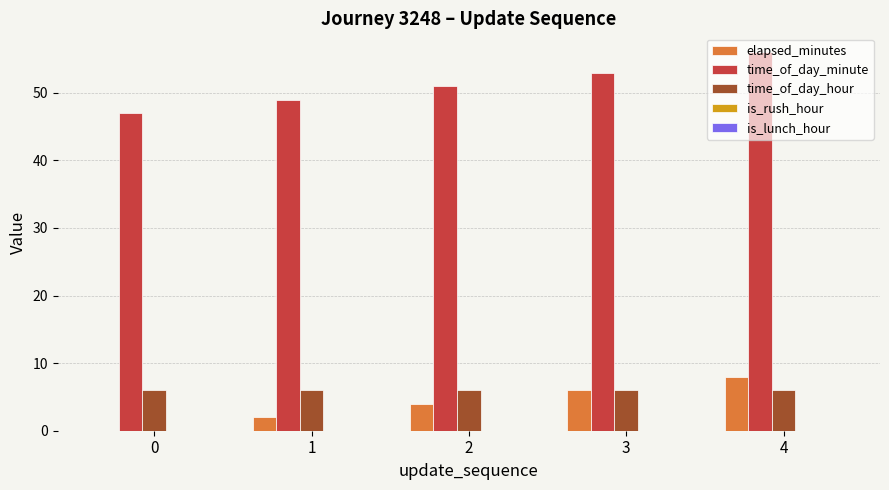

Which series changed the most between 2 and 4?

time_of_day_minute